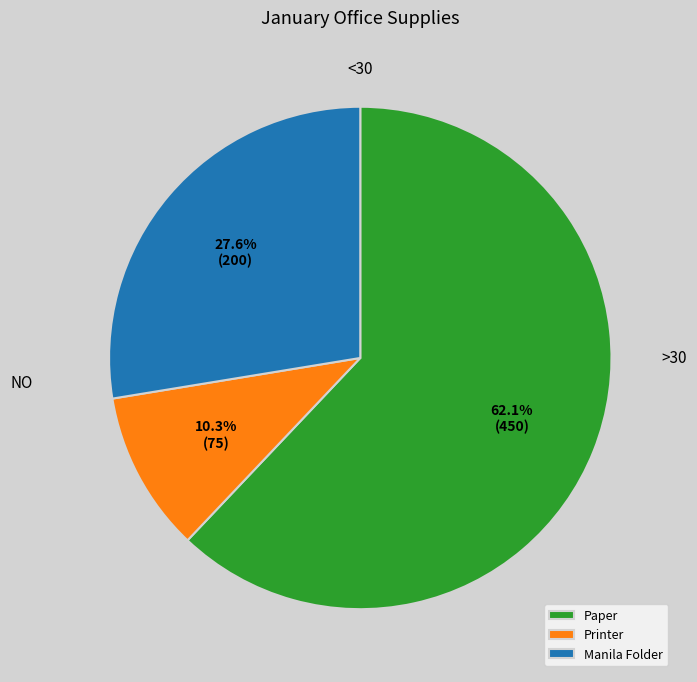

To the nearest percent, what percentage of the pie is Printer?

10%